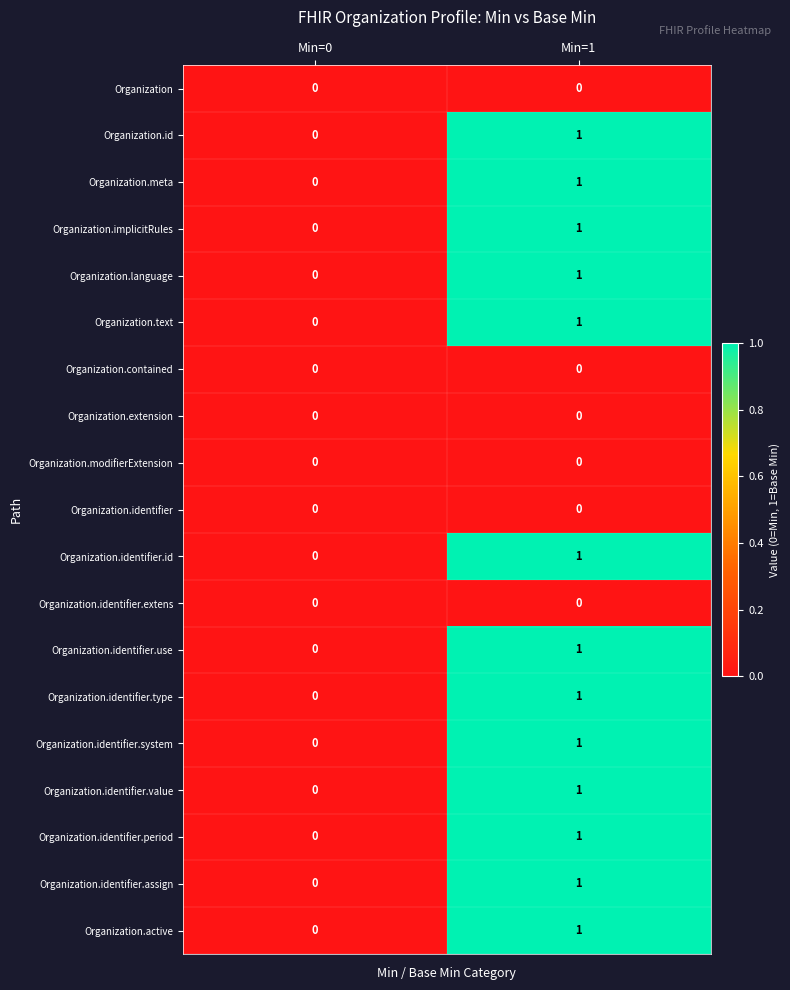

At which label is Organization.active closest to 0?

Min=0